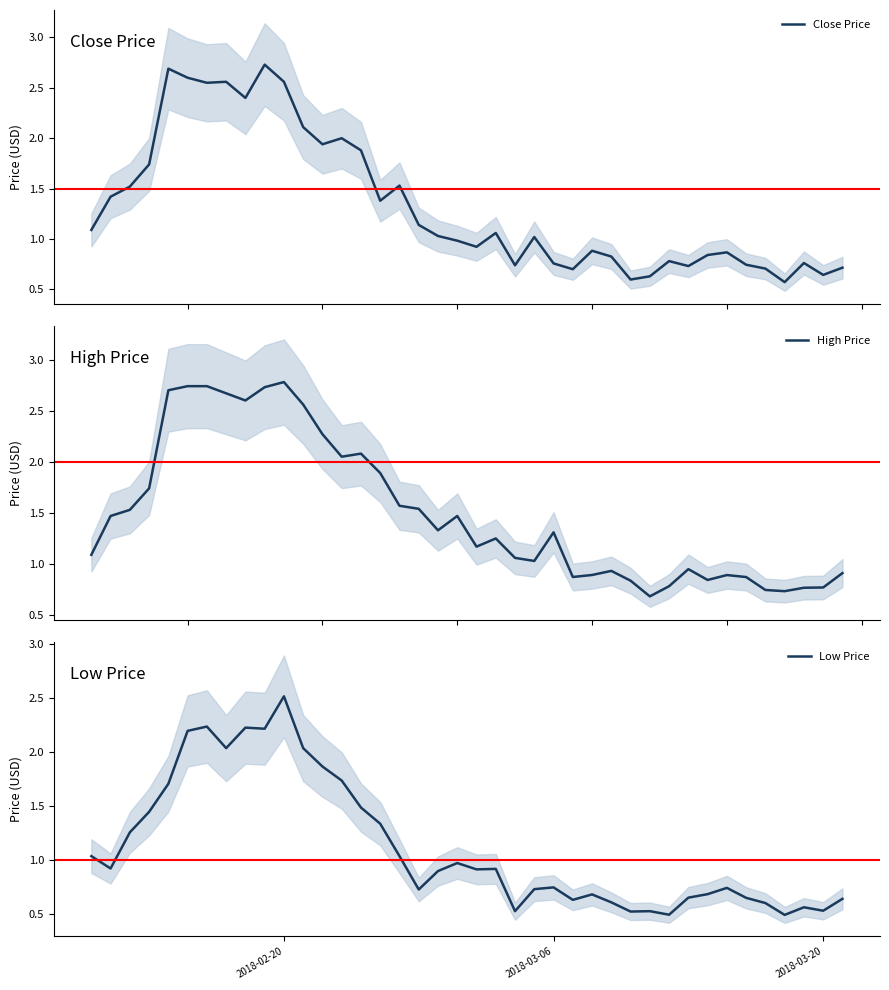

The Low Price series shows 0.3 at 2018-03-20. True or false?

False